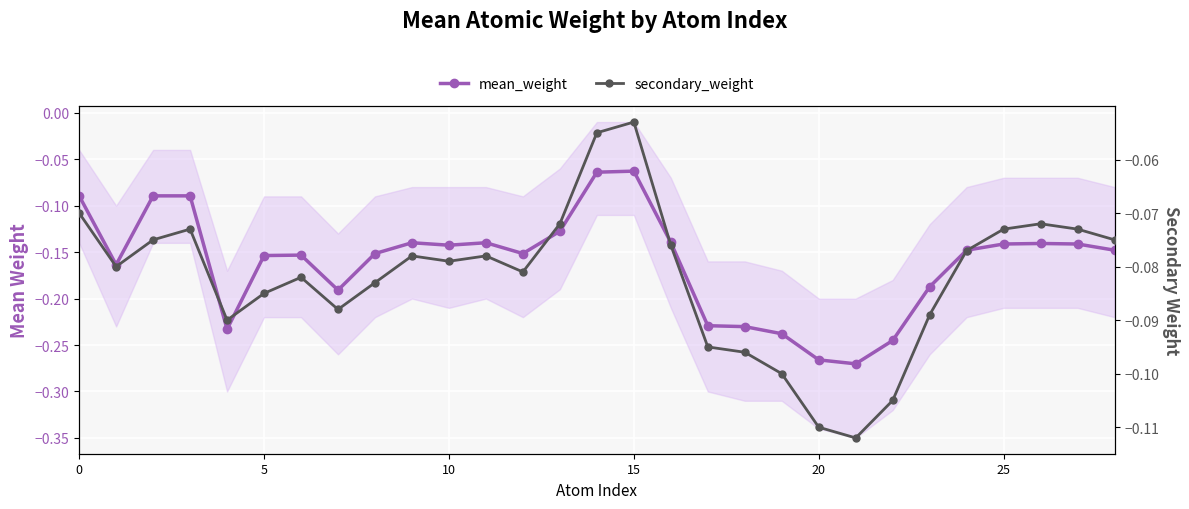

How many lines are shown in the chart?

2